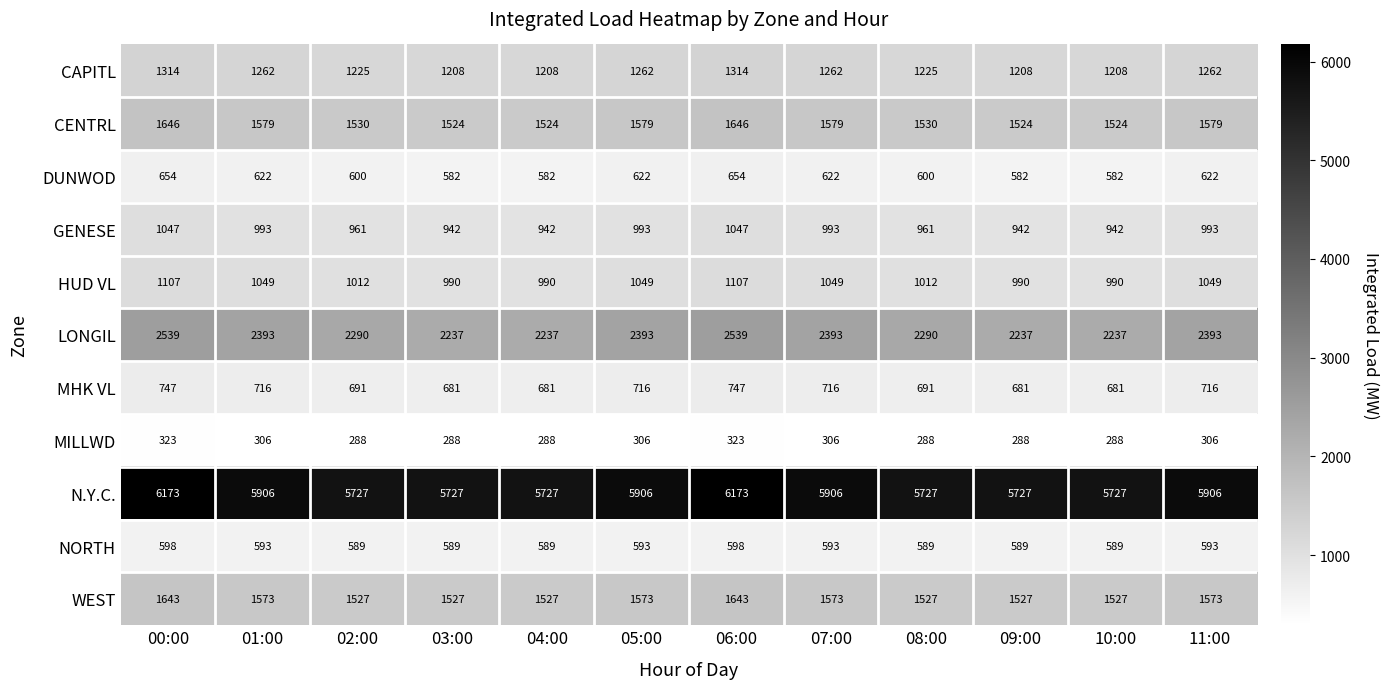

Which series has the widest spread of values?

N.Y.C.